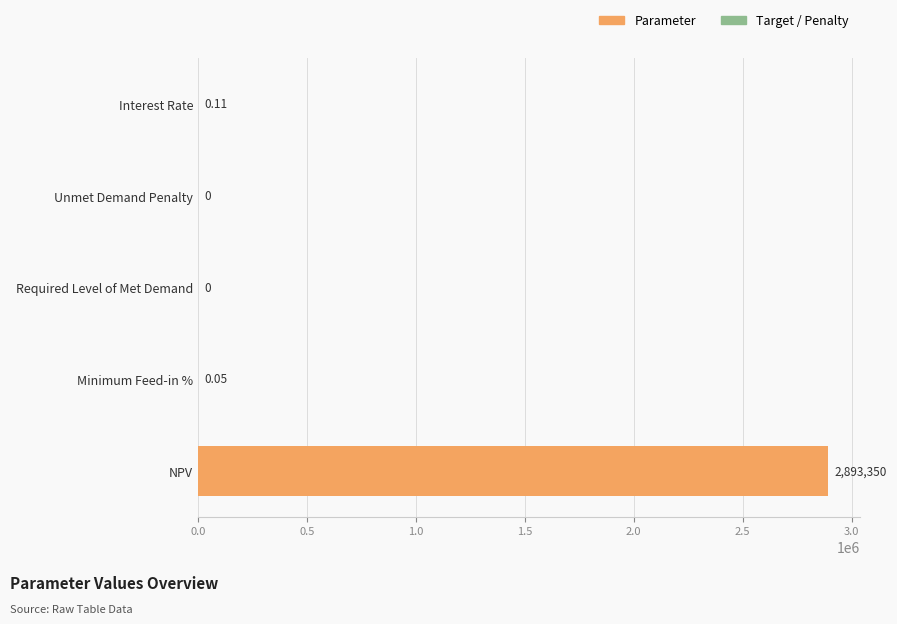

Which has a higher value, NPV or Interest Rate?

NPV